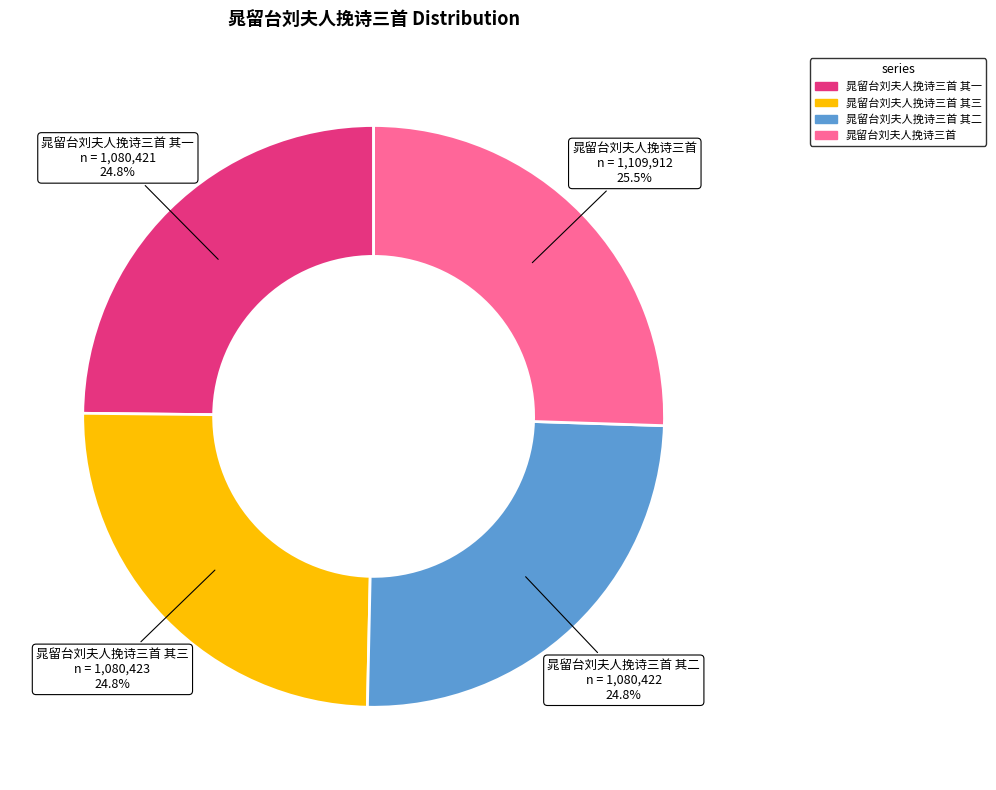

Is there any slice that represents more than half of the pie?

No